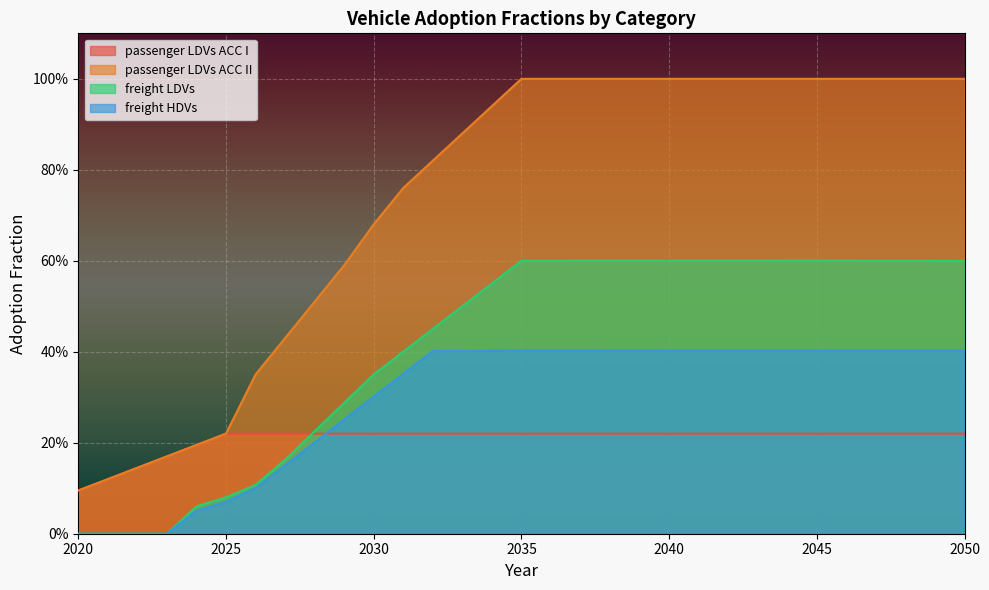

What is the approximate value of freight LDVs at 2029?

0.3